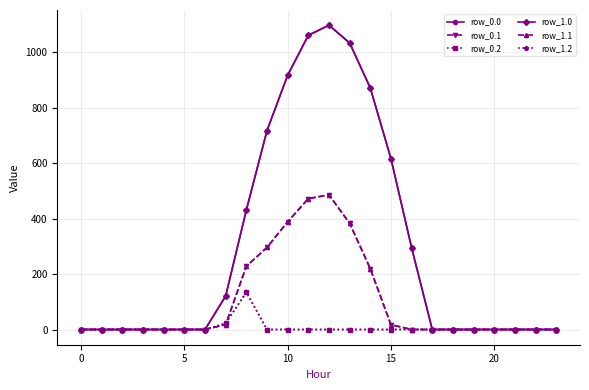

Is this an area chart (filled region under the line)?

No